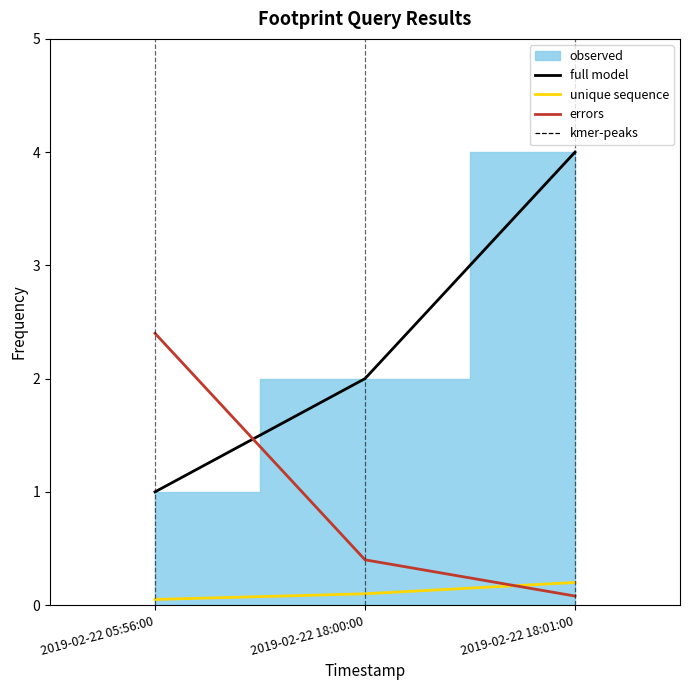

What value does the data have at 2019-02-22 18:01:00?

4